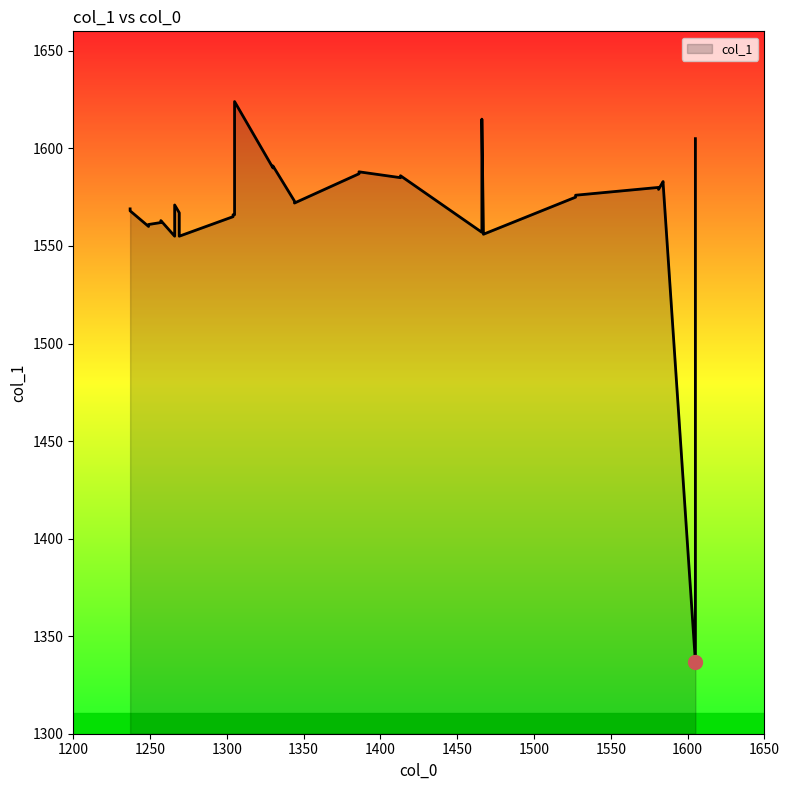

What is the sum of the values at 1527 and 1237?

3144